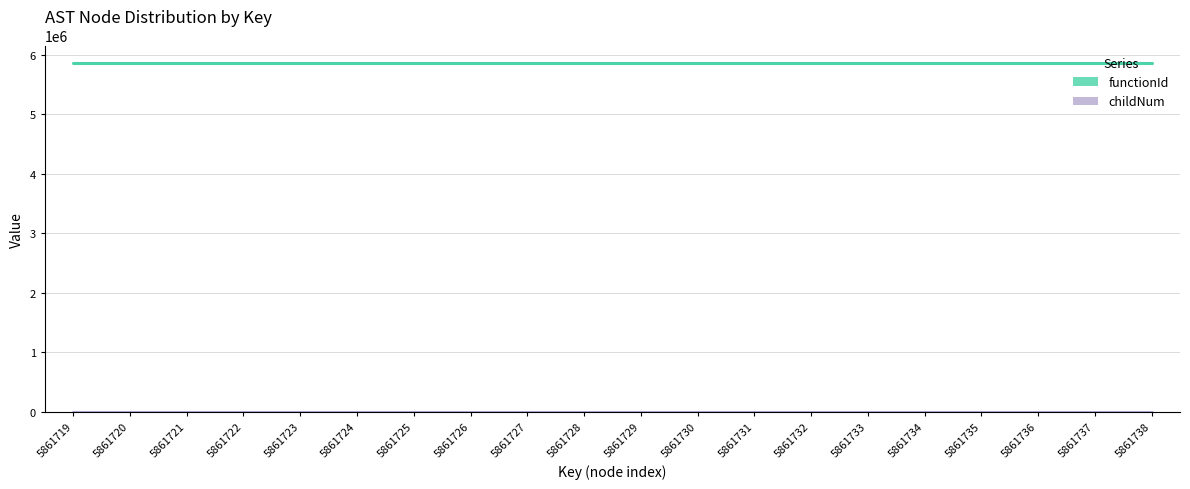

Rank the series at 5861736 from lowest to highest value.

childNum, functionId